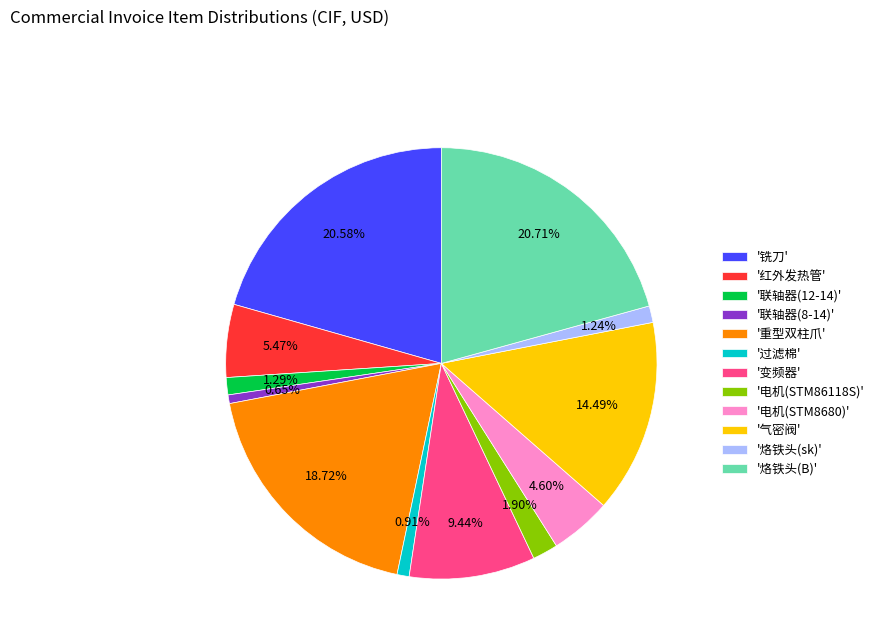

Is the sum of '过滤棉' and '铣刀' greater than half?

No